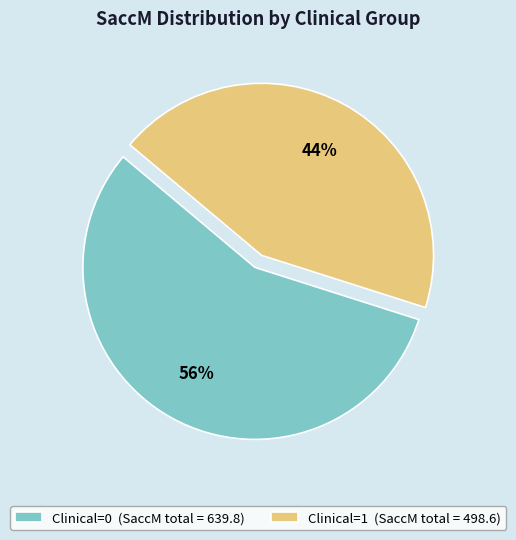

Approximately how many times larger is the value at Clinical=0 compared to Clinical=1?

1.3